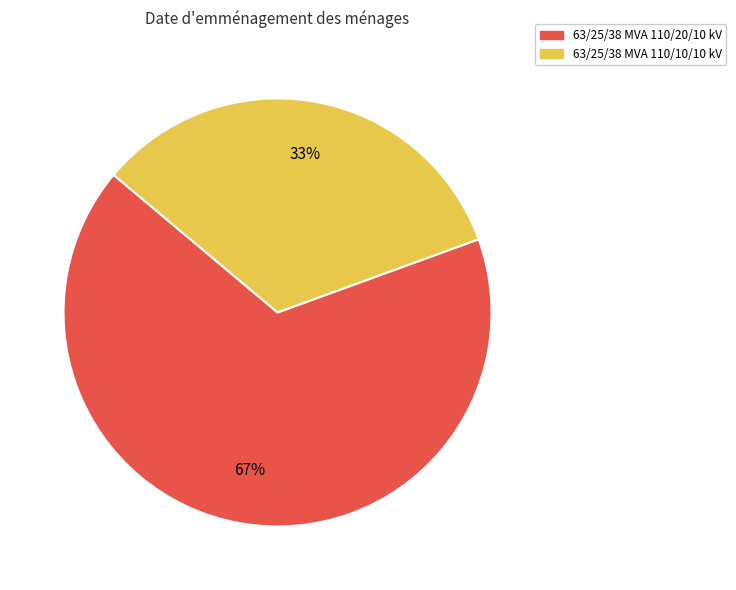

What is the ratio of the value at 63/25/38 MVA 110/10/10 kV to the value at 63/25/38 MVA 110/20/10 kV?

0.5